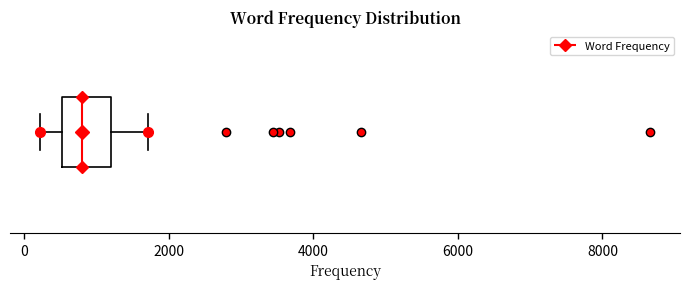

Where is the right edge of the box on the x-axis? The values are not printed on the chart, so give them approximately, as read against the axis.

1200